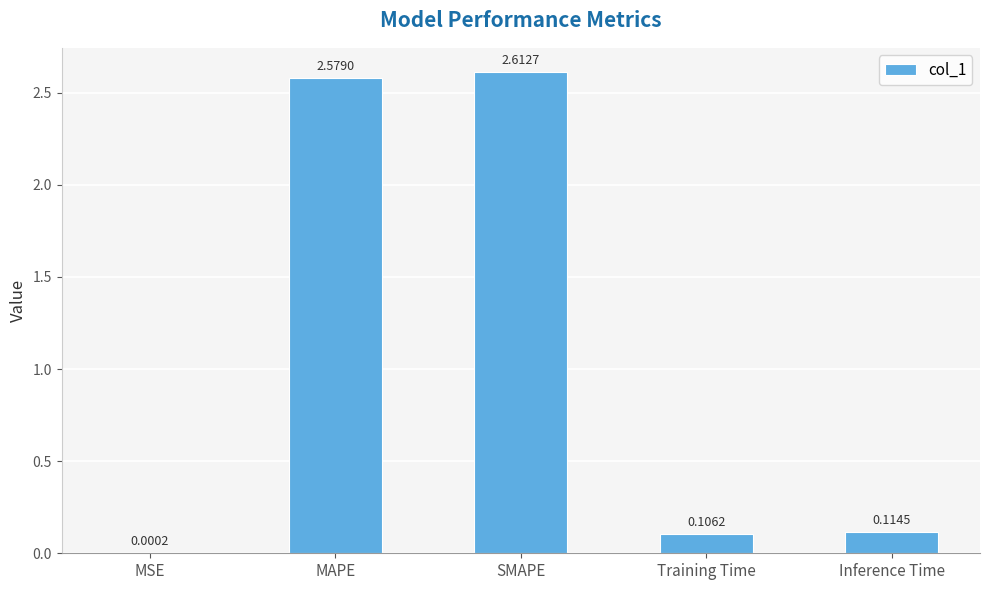

Where is the data nearest to the value 1?

Inference Time